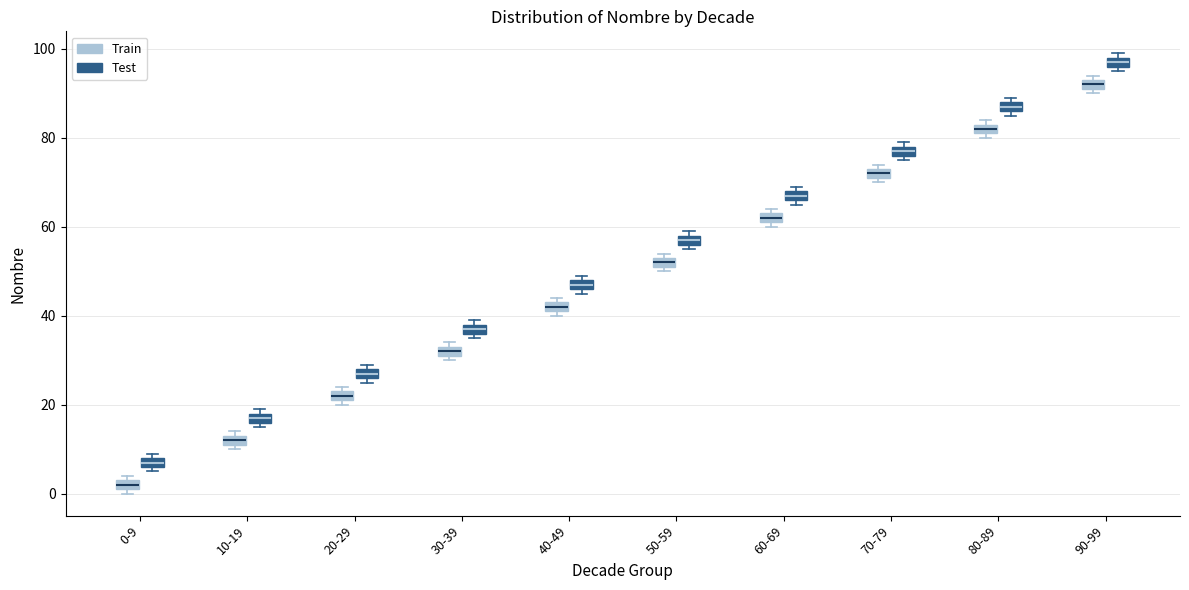

Which box has the highest median line?

90-99 (Test)